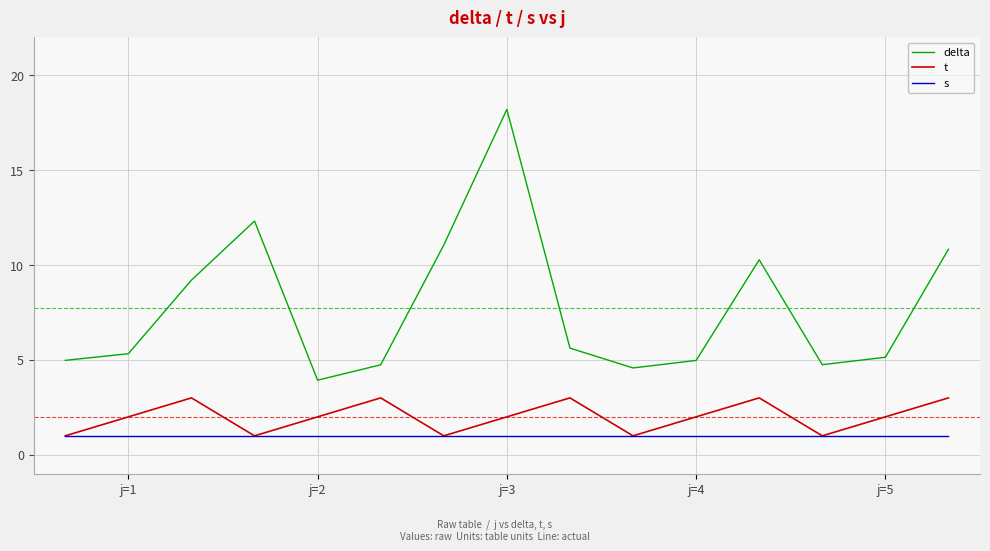

True or false: delta and t cross at least once.

False